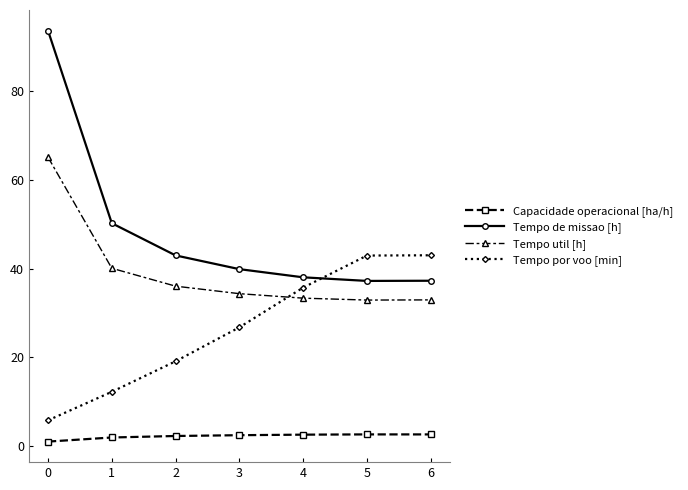

What is the sum of all Tempo util [h] values?

274.8